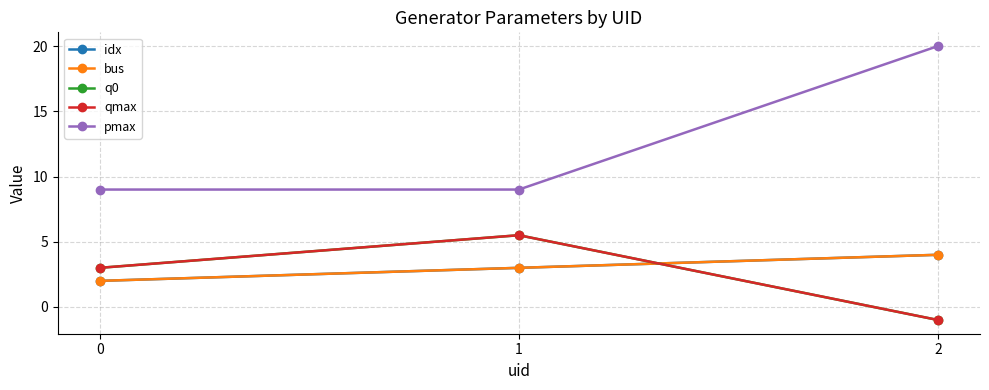

What is the sum of the idx values at 2 and 0?

6.0